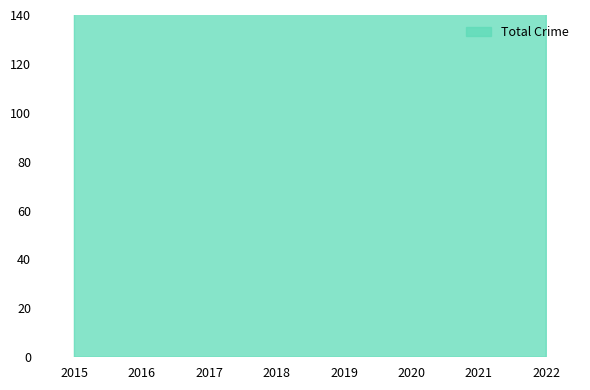

At which category is the sum across all series the highest?

2017